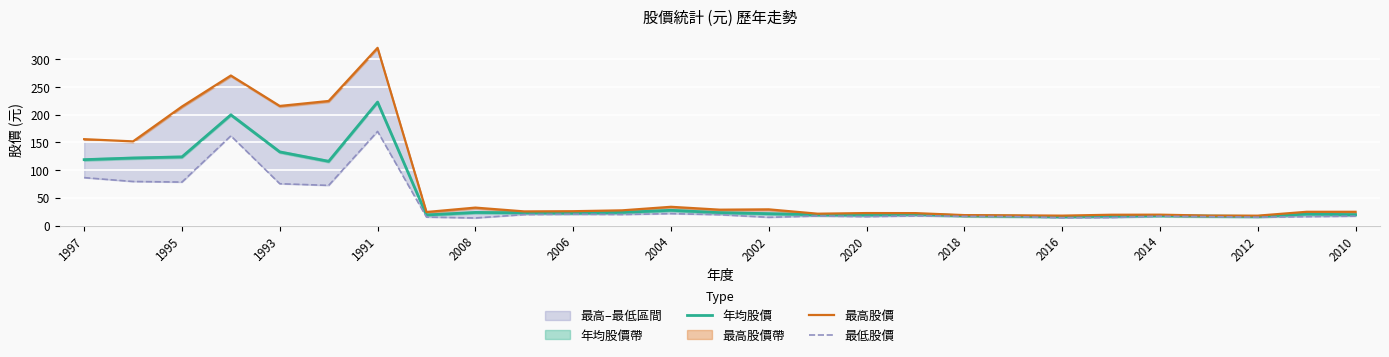

What is the average value of the 最高股價 series?

75.1